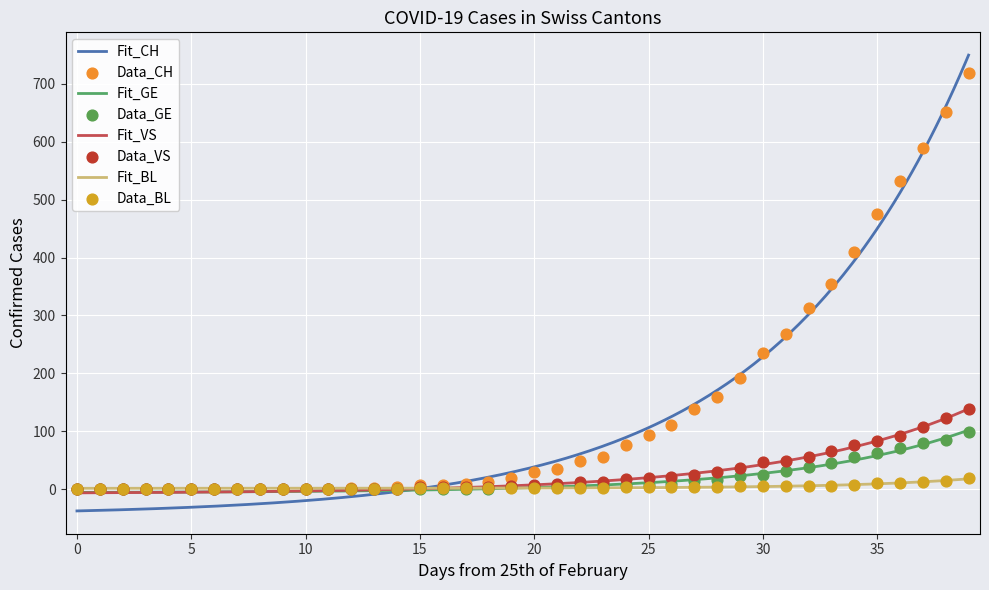

What is the total value across all series at 2020-03-23?

181